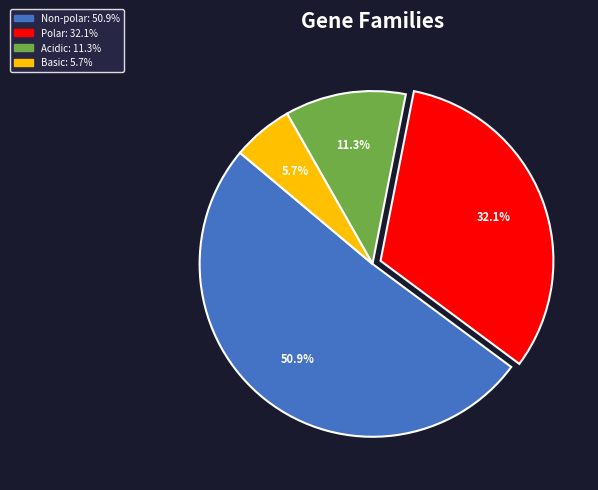

Is there a majority slice in this chart?

Yes